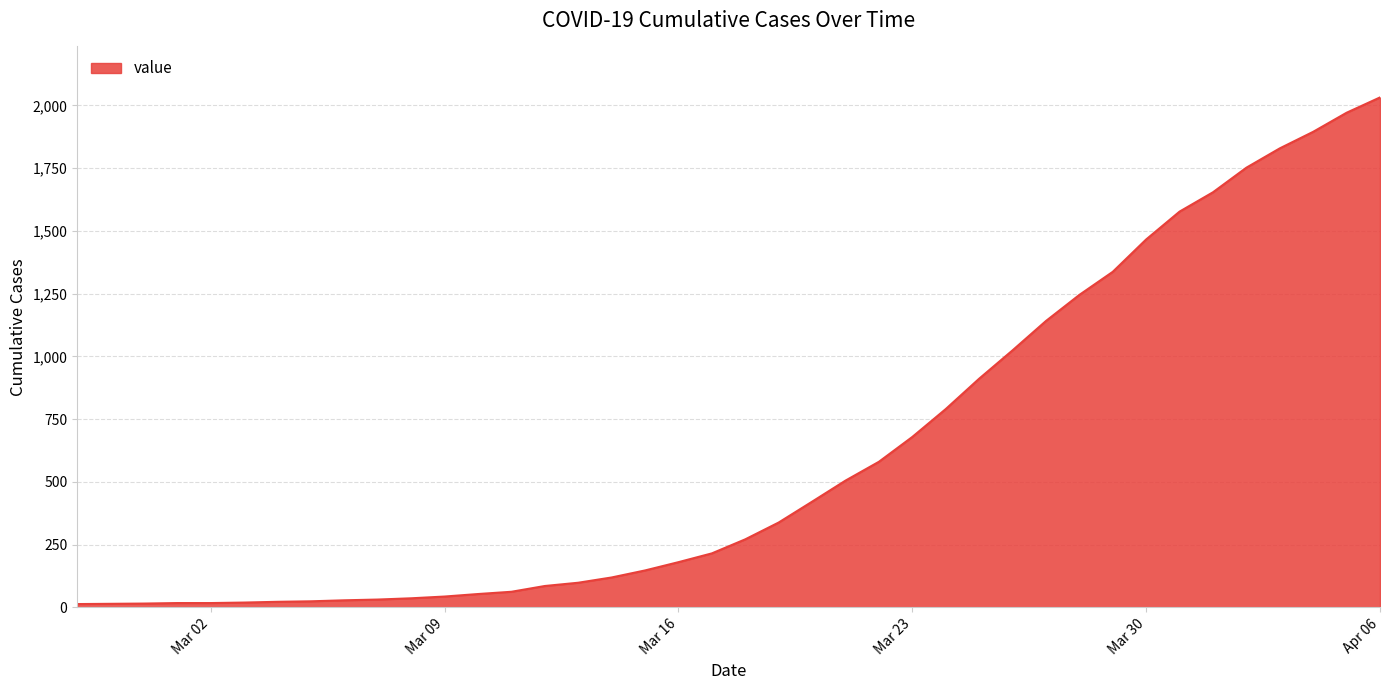

What is the greatest value displayed?

2032